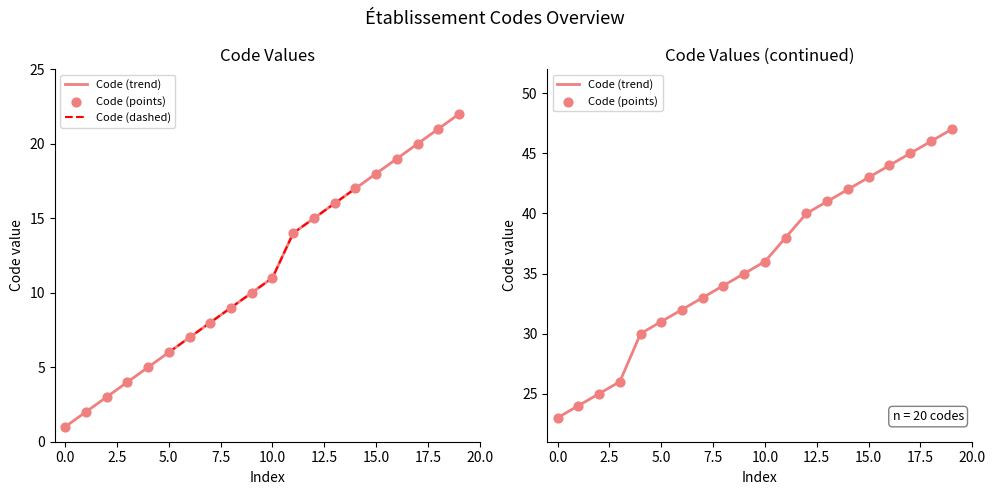

What is the change in value from 23 to 31?

+8